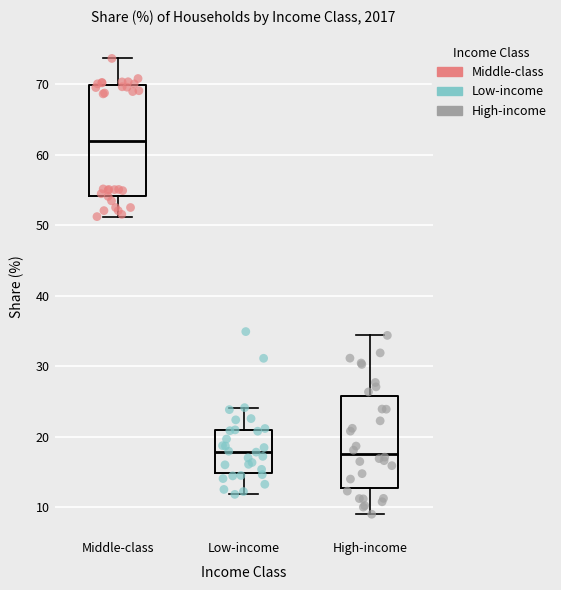

Reading left to right, transcribe this box plot: for each box, give where its median line is, the range the box spans, and where its two whiskers end, as read against the y-axis. The values are not printed on the chart, so give them approximately, as read against the axis.

Middle-class: median 62, box 54 to 70, whiskers 51 to 74
Low-income: median 18, box 15 to 21, whiskers 12 to 24
High-income: median 18, box 13 to 26, whiskers 9 to 34